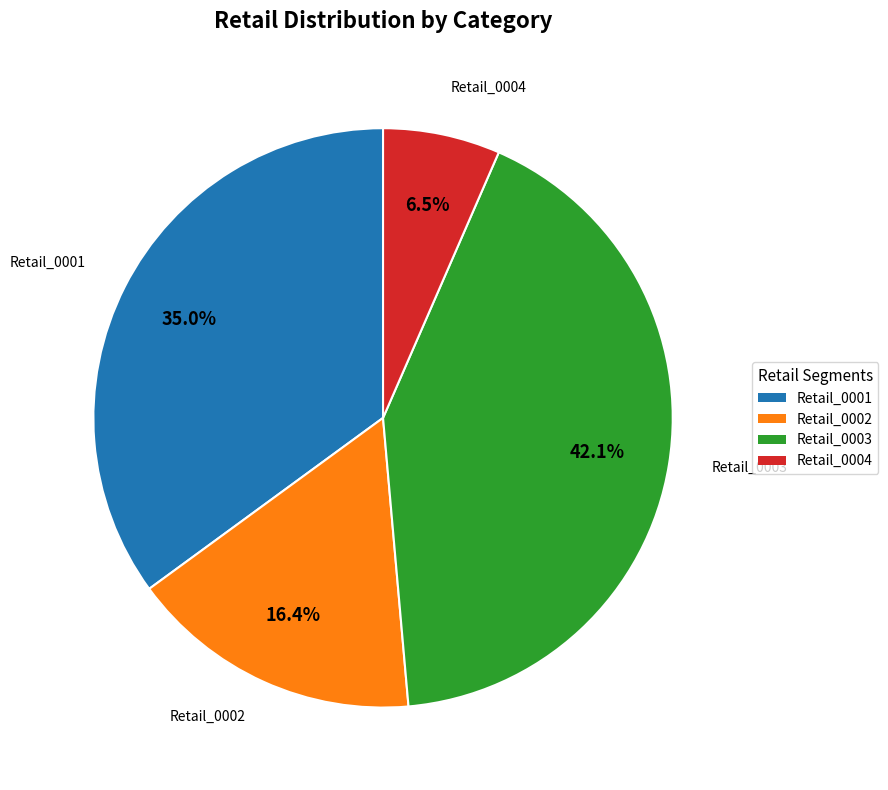

To the nearest percent, what is the average slice percentage?

25%